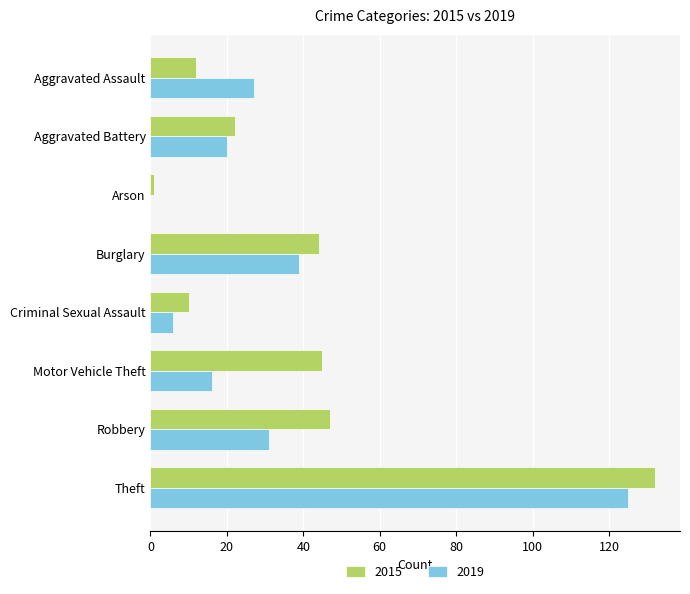

What value does the 2015 series have at Burglary?

44